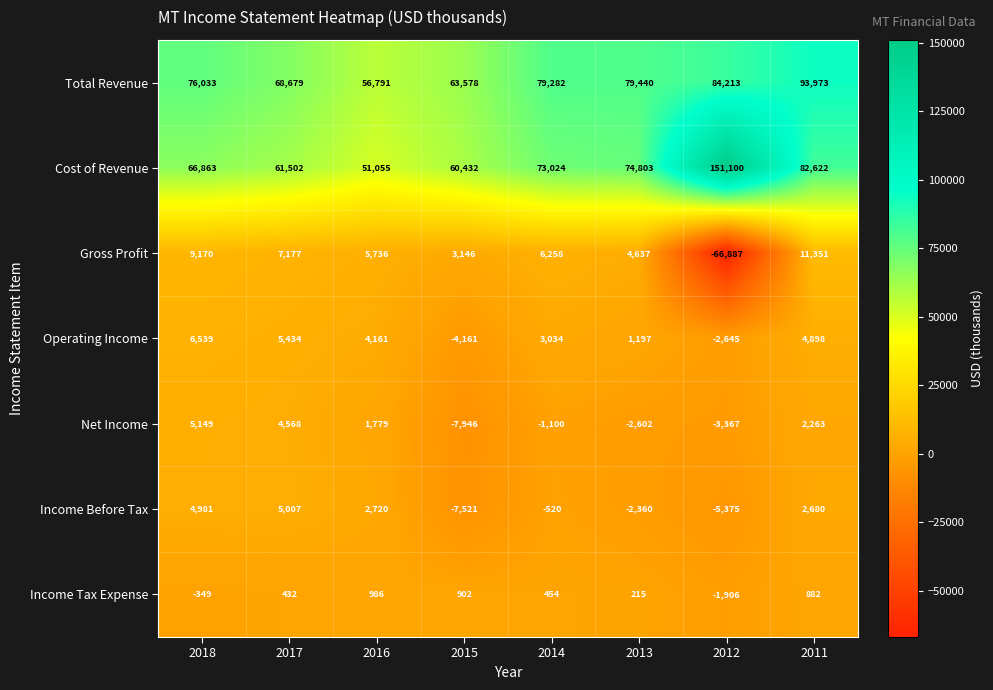

Is it true that Gross Profit equals 1575 at 2015?

False